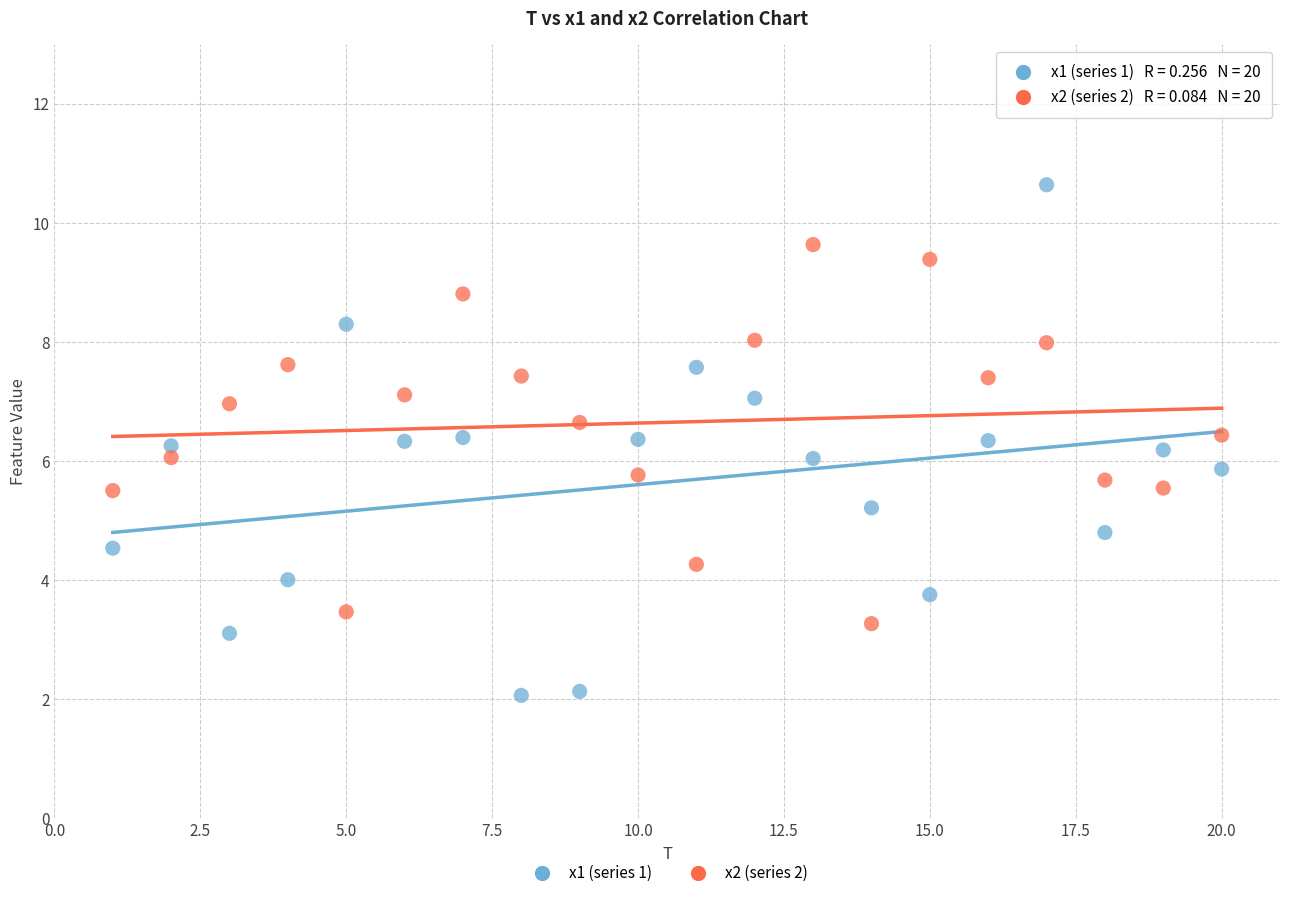

Across all data points, what is the range of Y values (max minus min)?

8.6